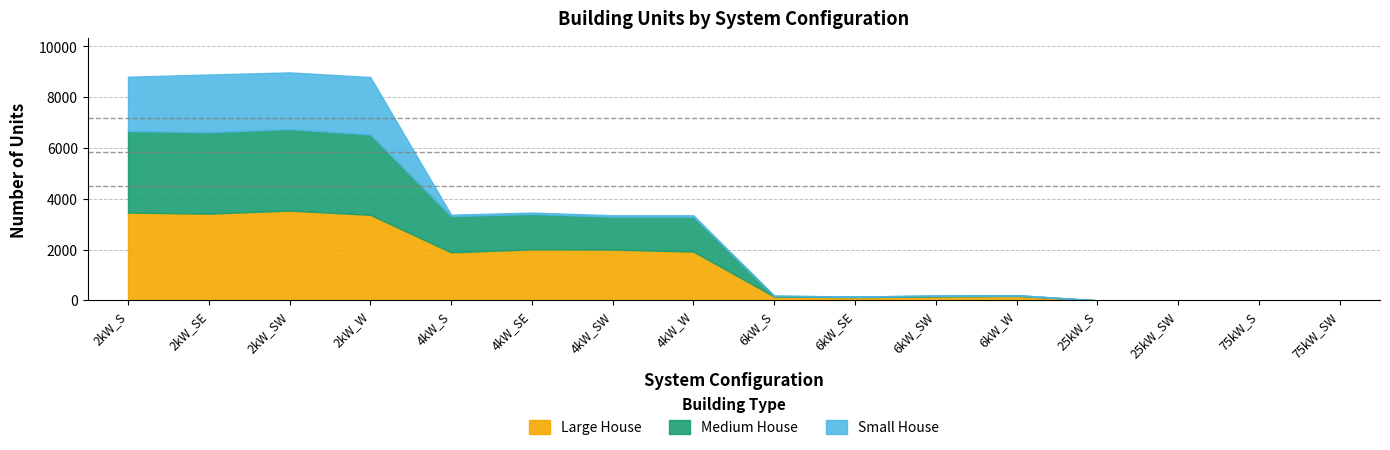

What is the label of the 12th point from the right?

4kW_S